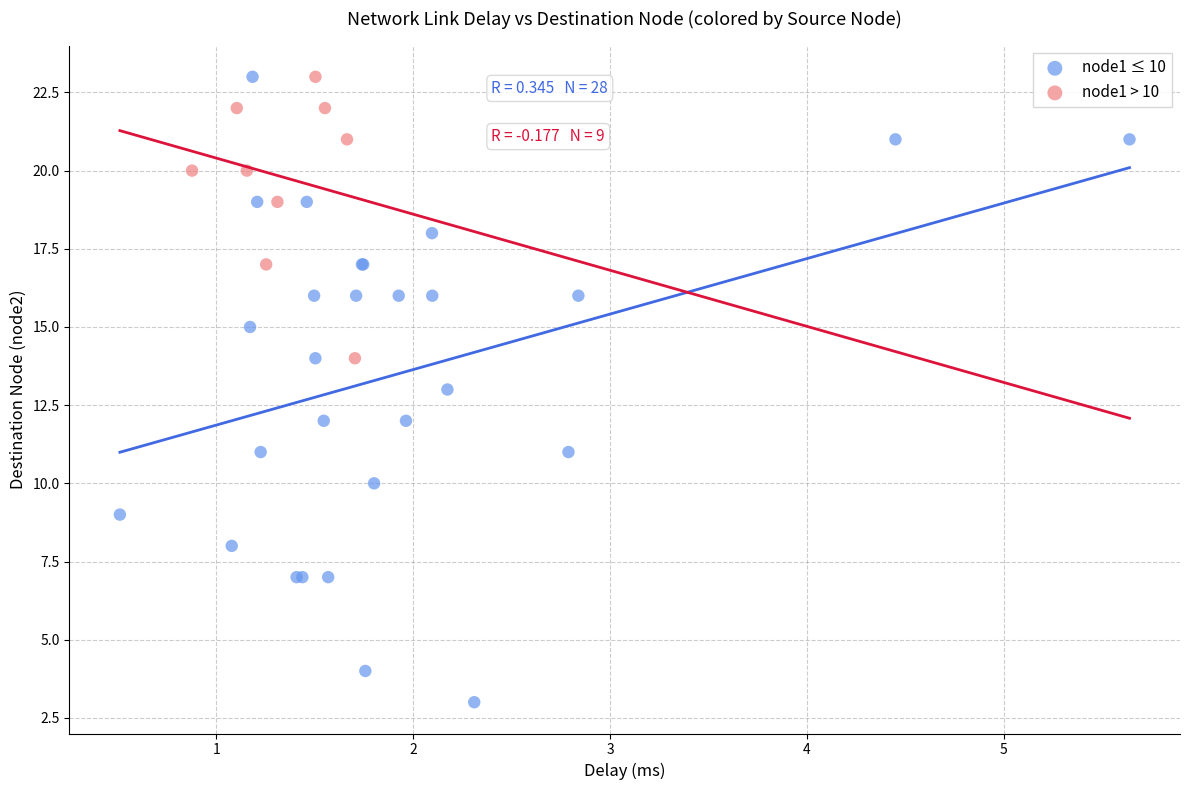

Which series reaches the minimum Y coordinate?

node1 ≤ 10